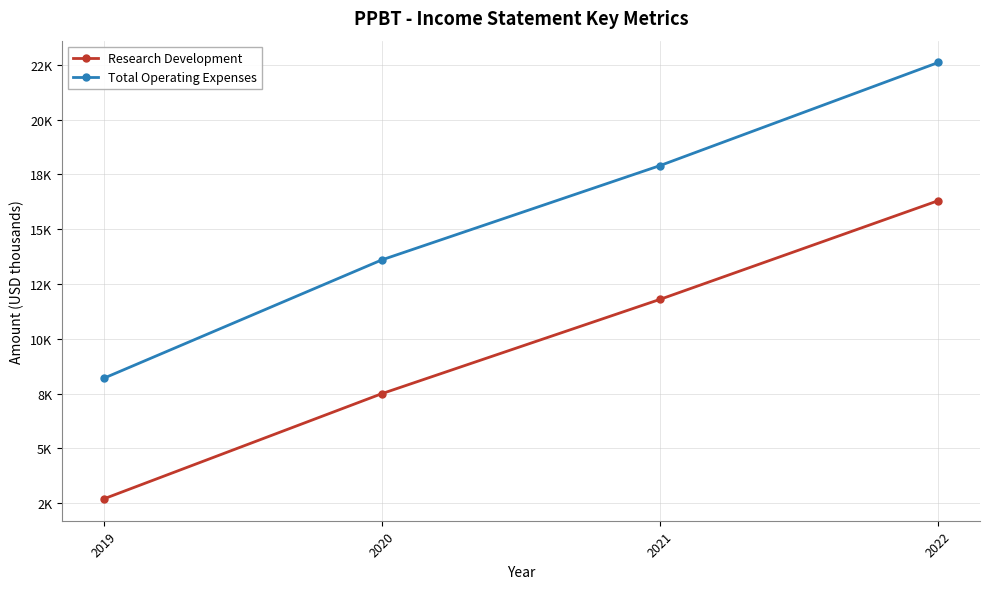

What is the sum of the Research Development values at 2019 and 2020?

10200